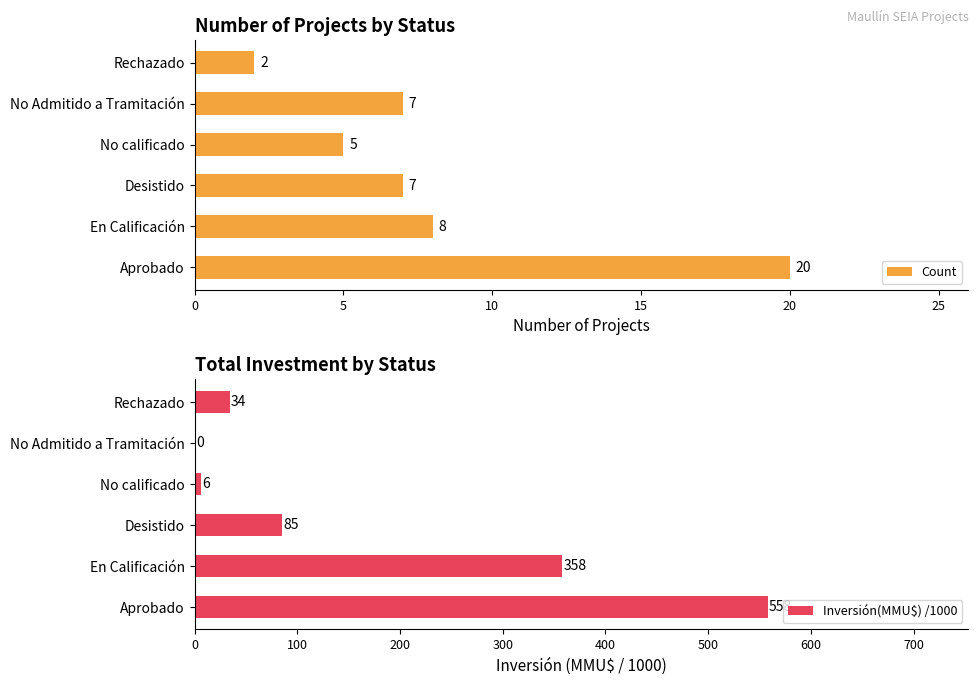

Is it true that Inversión(MMU$) /1000 equals 6.0 at No calificado?

True